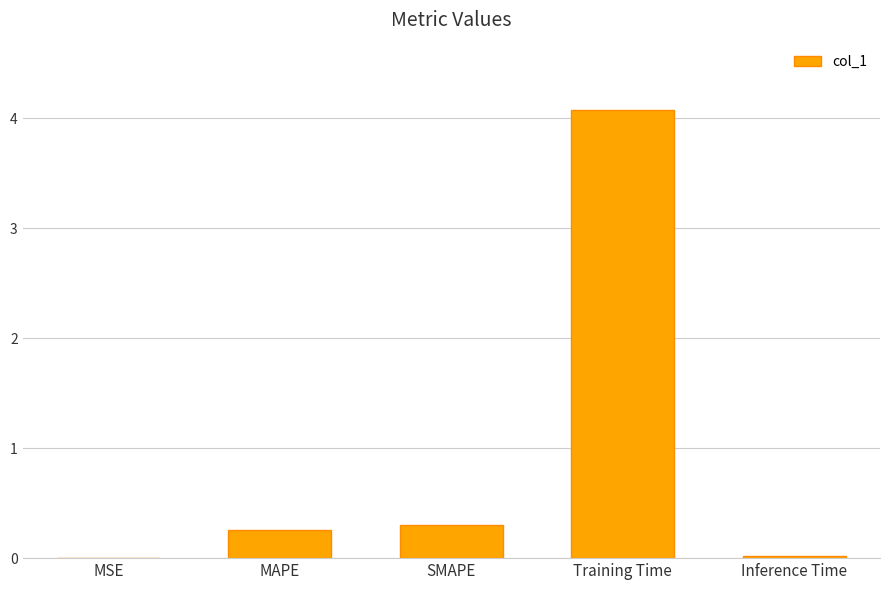

What is the sum of the values at SMAPE and MAPE?

0.6